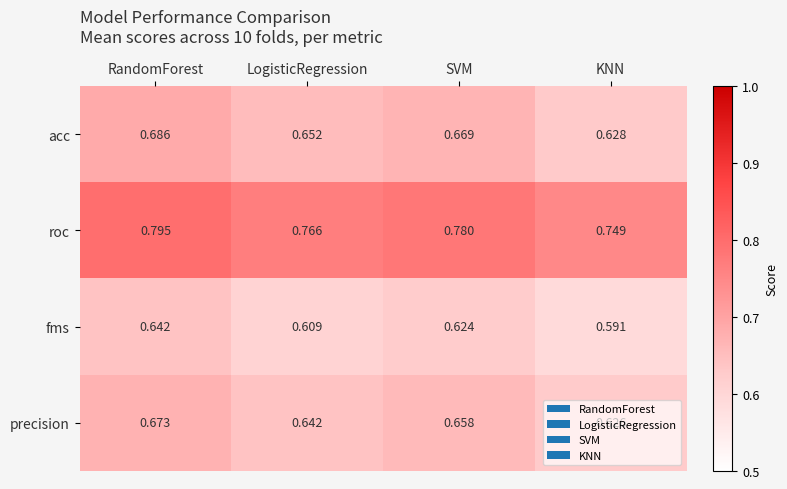

Which series has the largest total across all categories?

roc